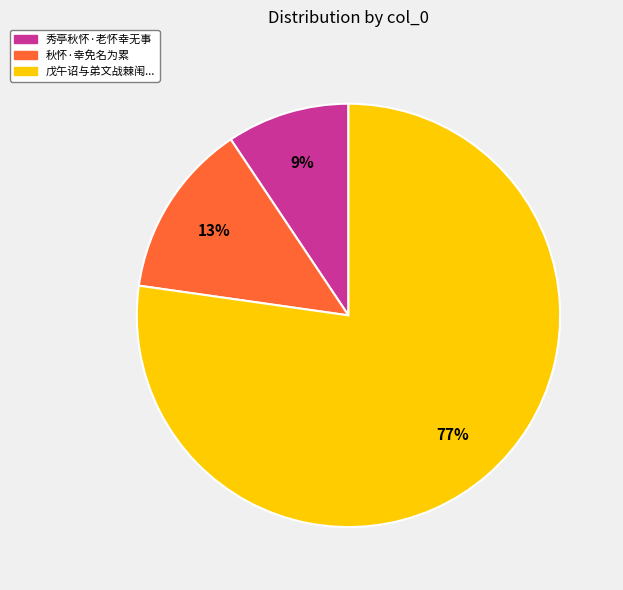

Does any single category account for the majority?

Yes